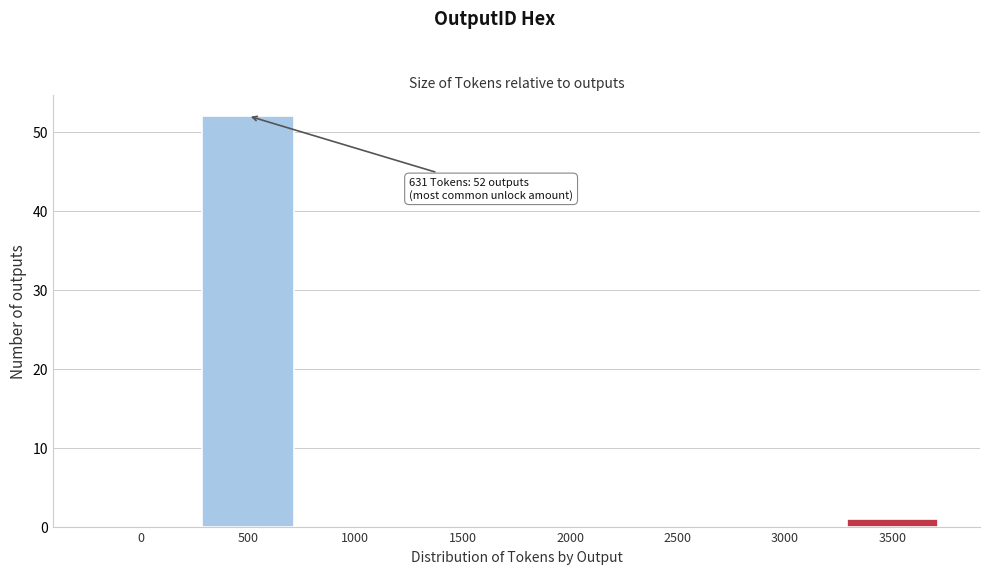

Reading left to right, what are all the values shown in this chart?

0=0	500=52	1000=0	1500=0	2000=0	2500=0	3000=0	3500=1